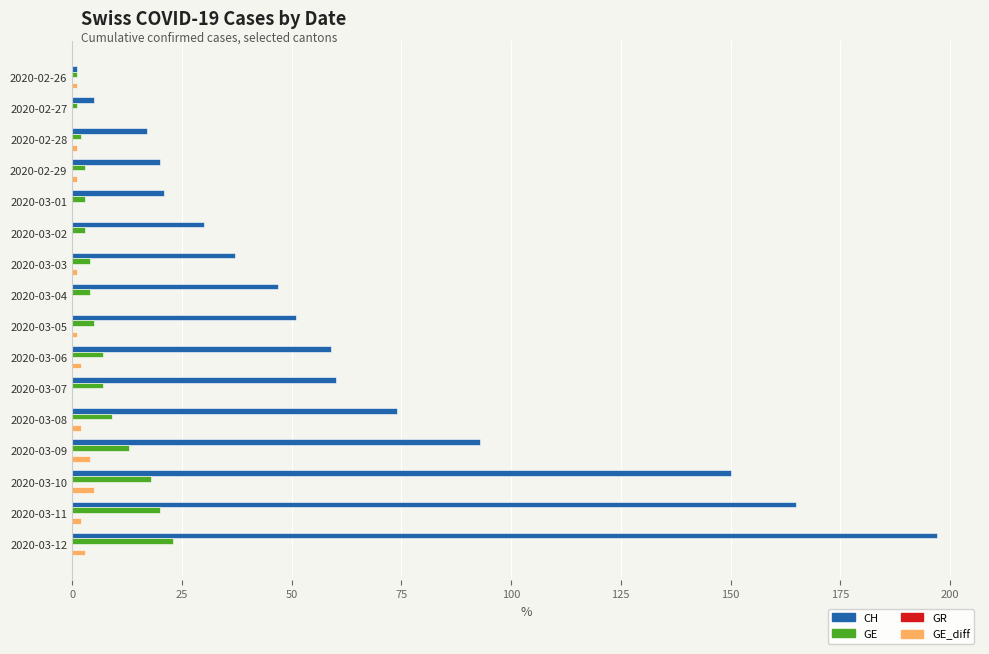

Is it true that CH equals 197 at 2020-03-12?

True